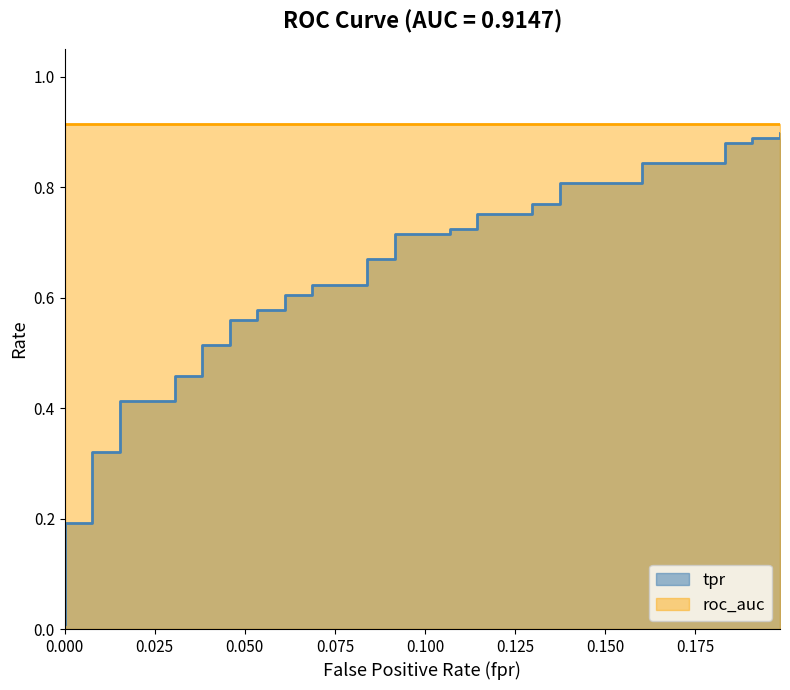

What is the maximum value shown in the chart?

0.9